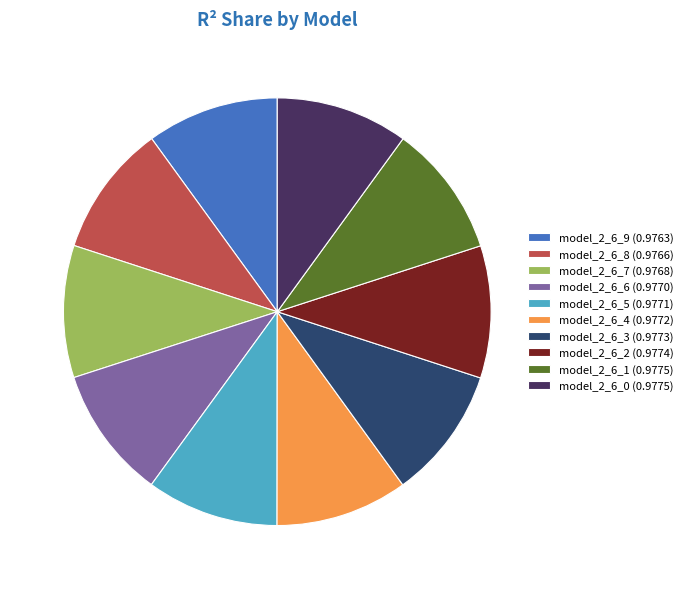

Do model_2_6_1 and model_2_6_6 together represent more than half of the pie?

No